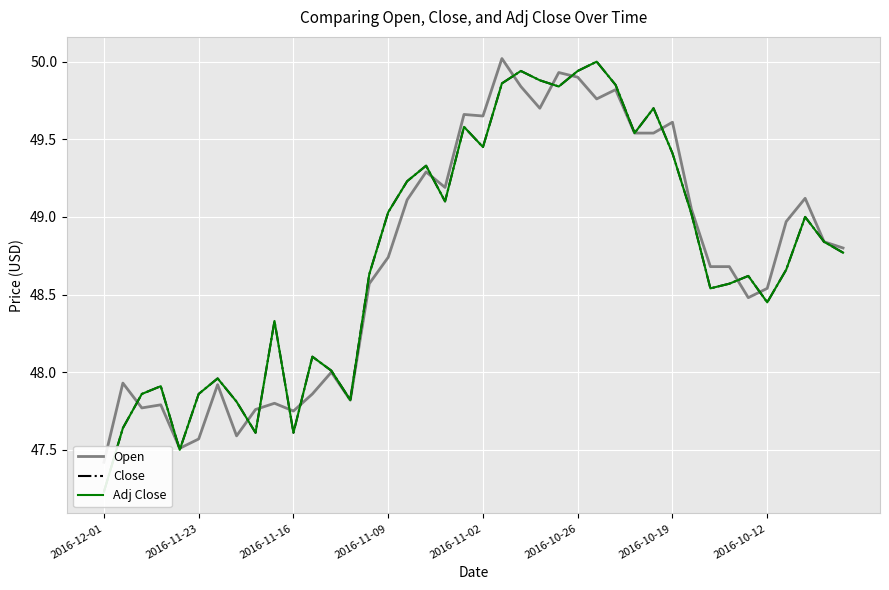

Which category has the highest value in the Adj Close series?

26